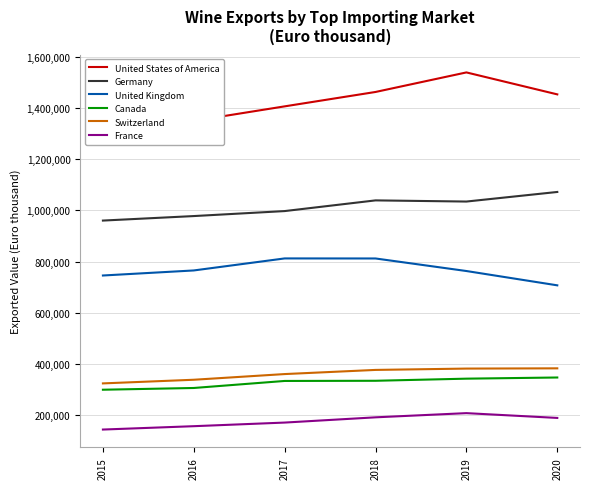

Which category has the highest value in the France series?

2019